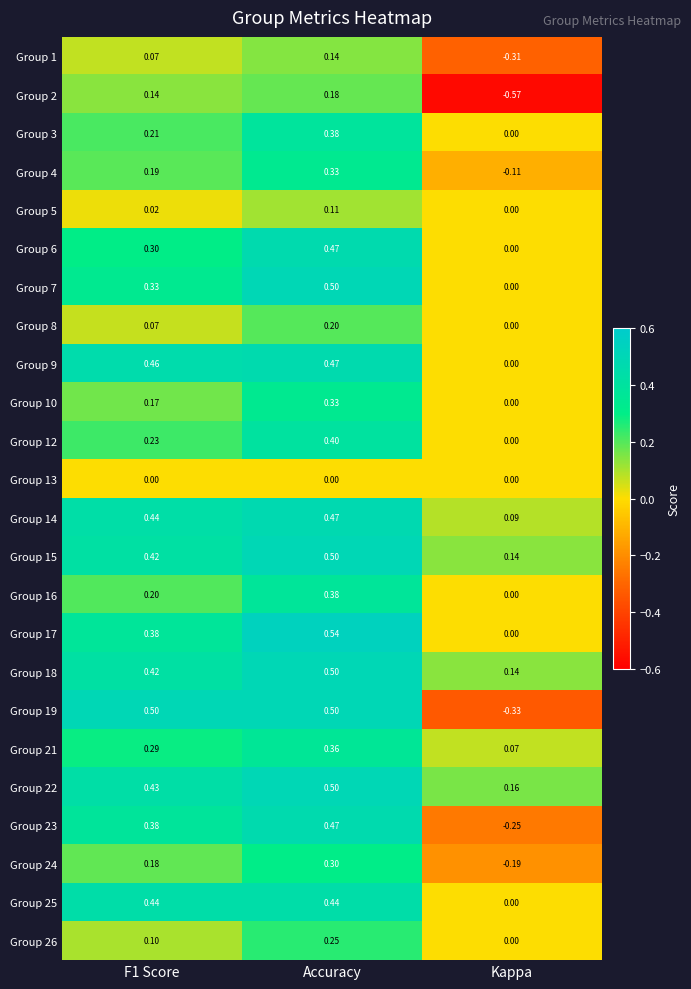

Is the value of Group 24 at Kappa greater than the value of Group 2 at Kappa?

Yes